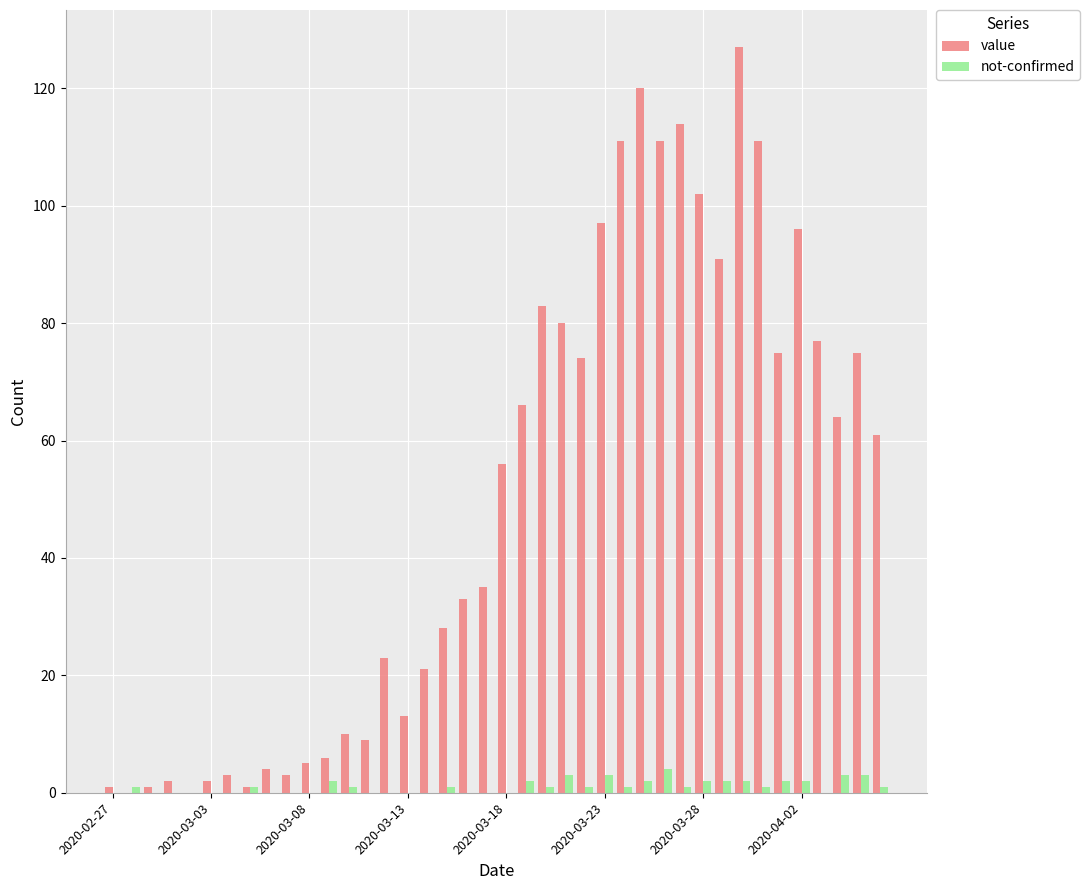

How many categories are shown in the chart?

40